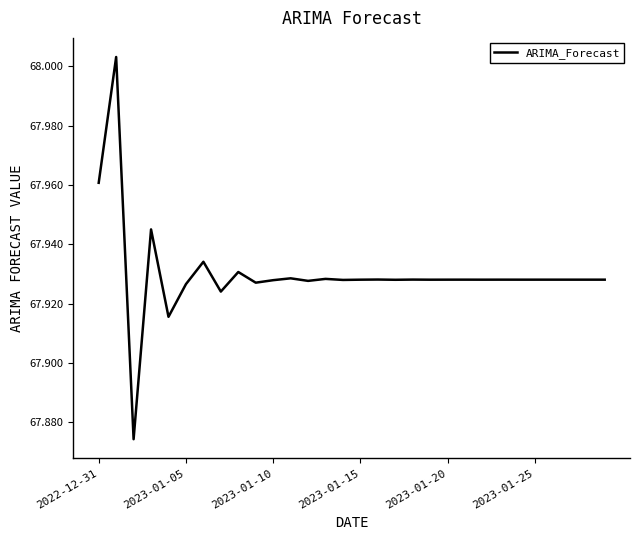

True or false: there are more than 0 points higher than both neighbors.

True